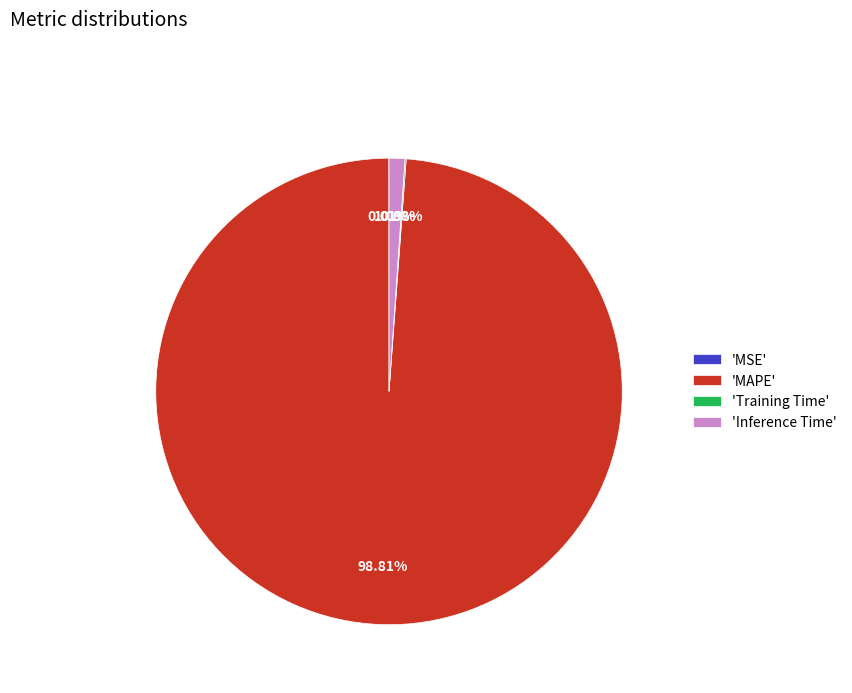

Combined, do 'Inference Time' and 'MAPE' account for over 50%?

Yes